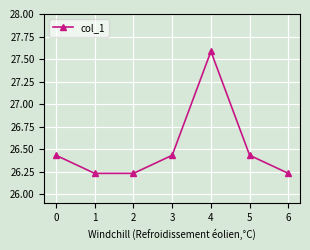

What is the ratio of the value at 2 to the value at 5?

1.0